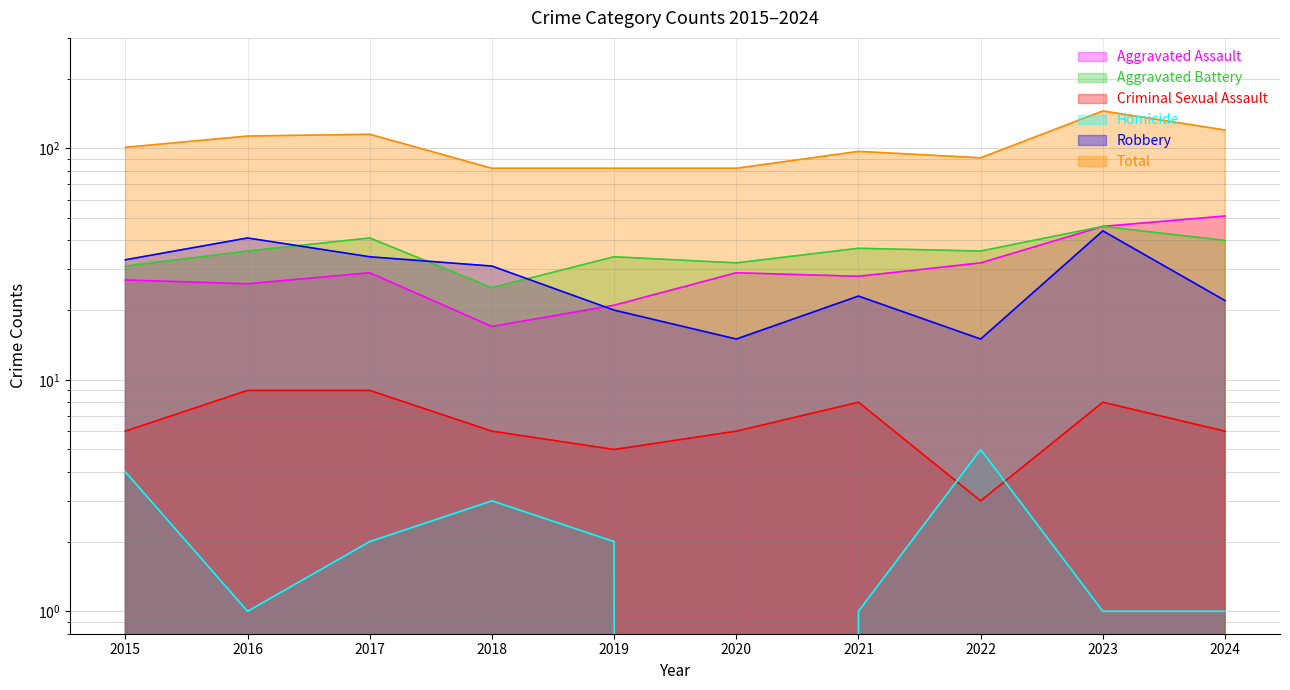

What is the sum of the Aggravated Battery values at 2019 and 2018?

59